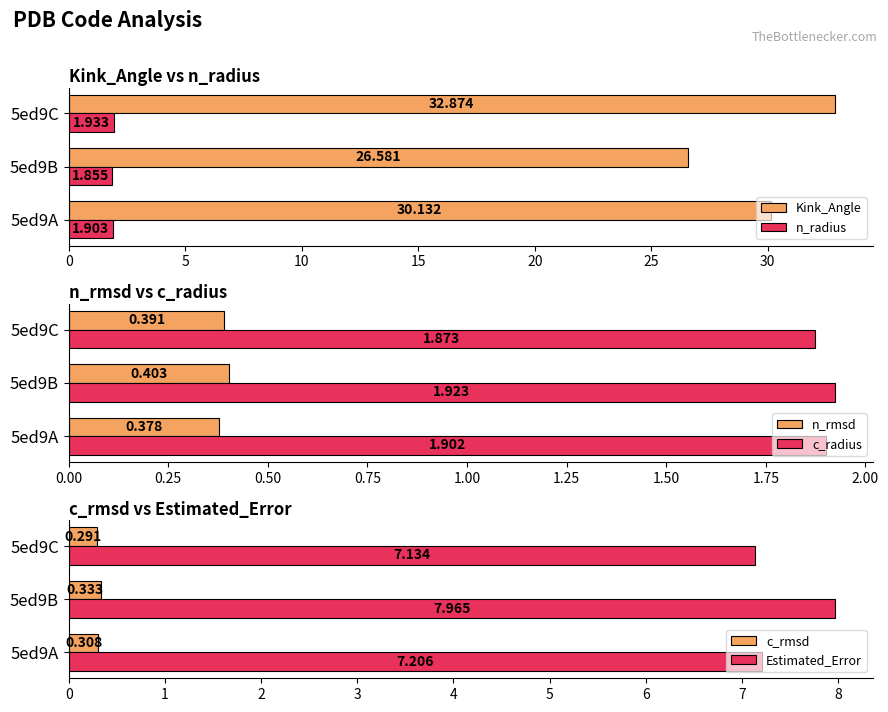

How many distinct data groups are displayed?

6